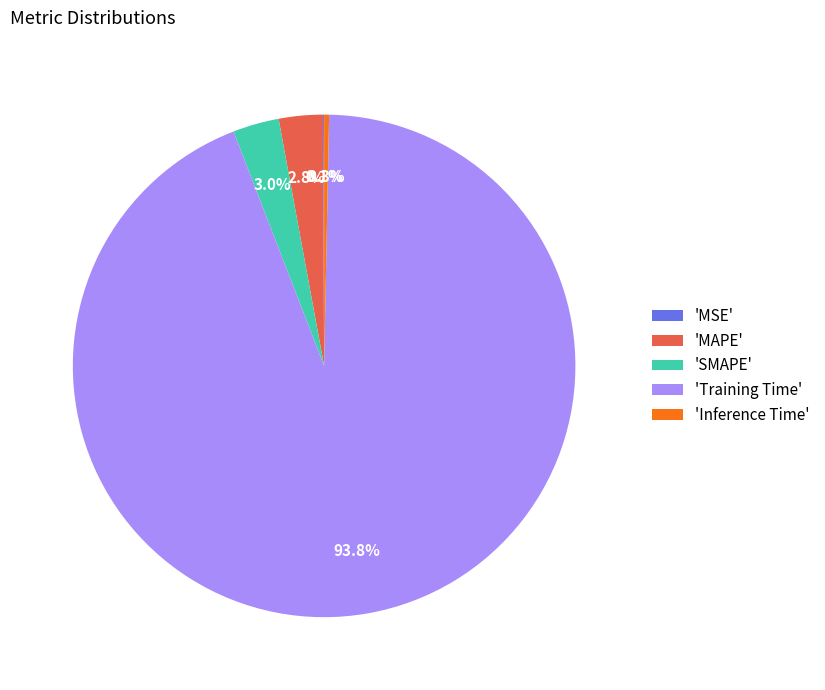

Is there any slice that represents more than half of the pie?

Yes